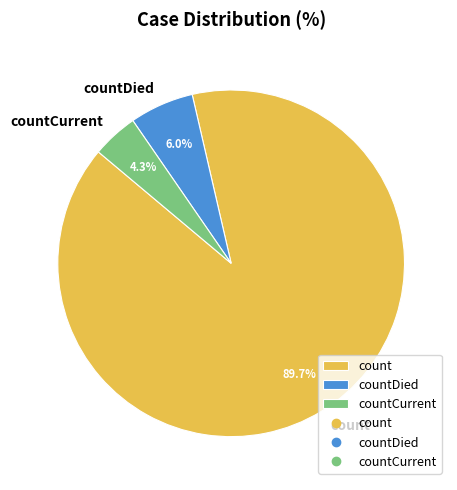

Is it true that count is 77% of the pie?

False